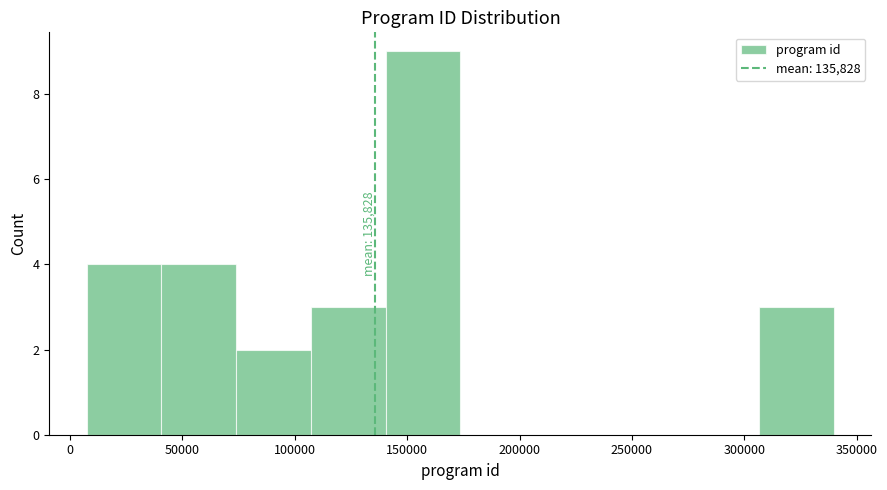

Which range on the x-axis has the tallest bar?

140000 to 175000